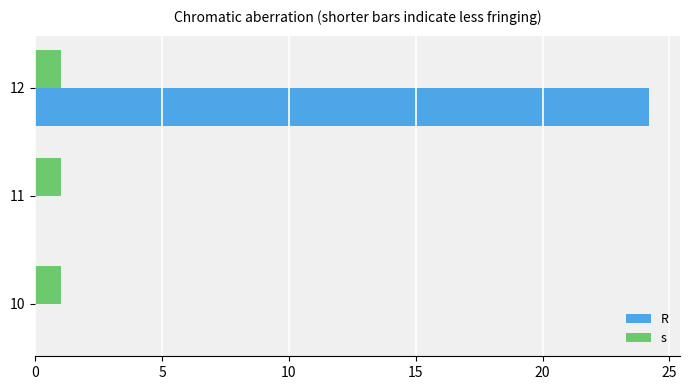

True or false: s has a value of 1.0 at 11.

True